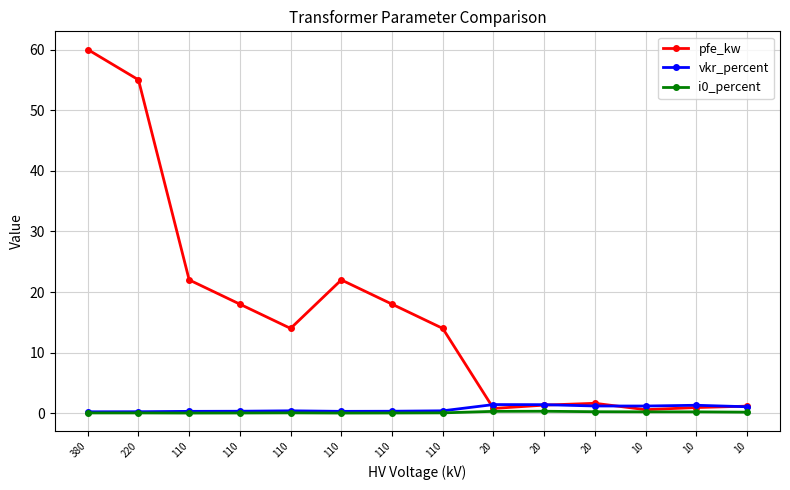

What is the sum of all pfe_kw values?

229.5